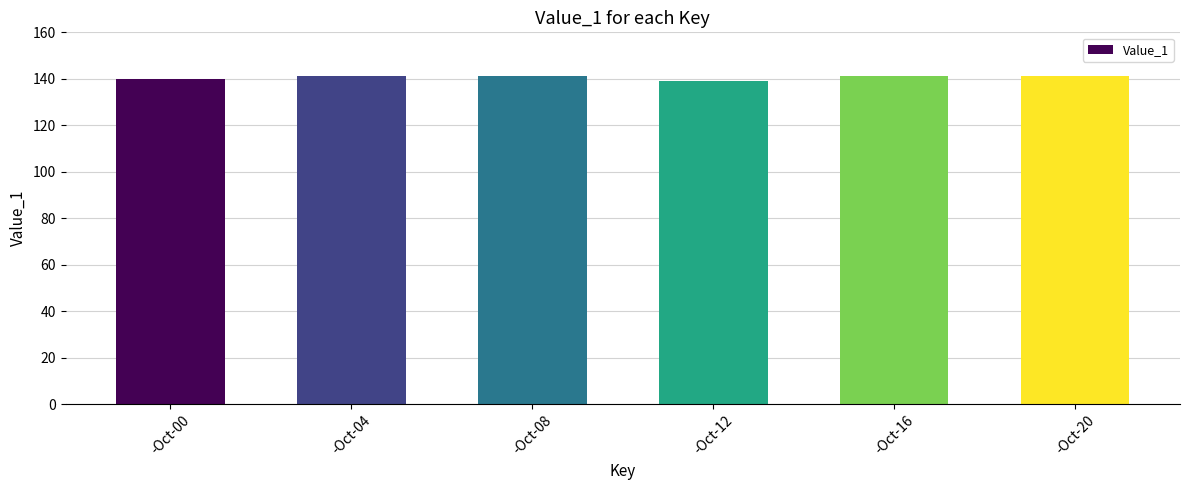

What is the difference between the values at -Oct-04 and -Oct-12?

2